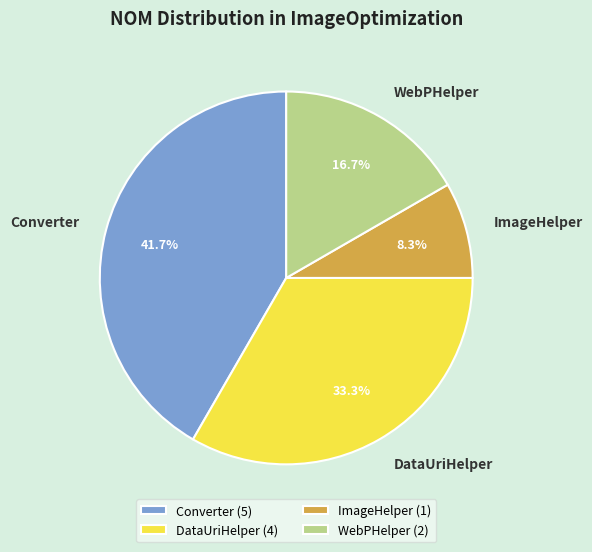

Does Converter account for over 50% of the chart?

No